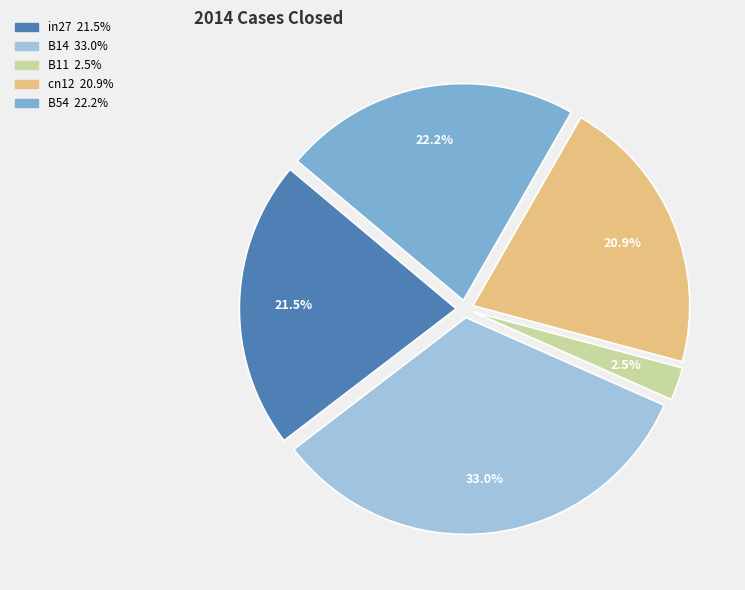

Does any single category account for the majority?

No